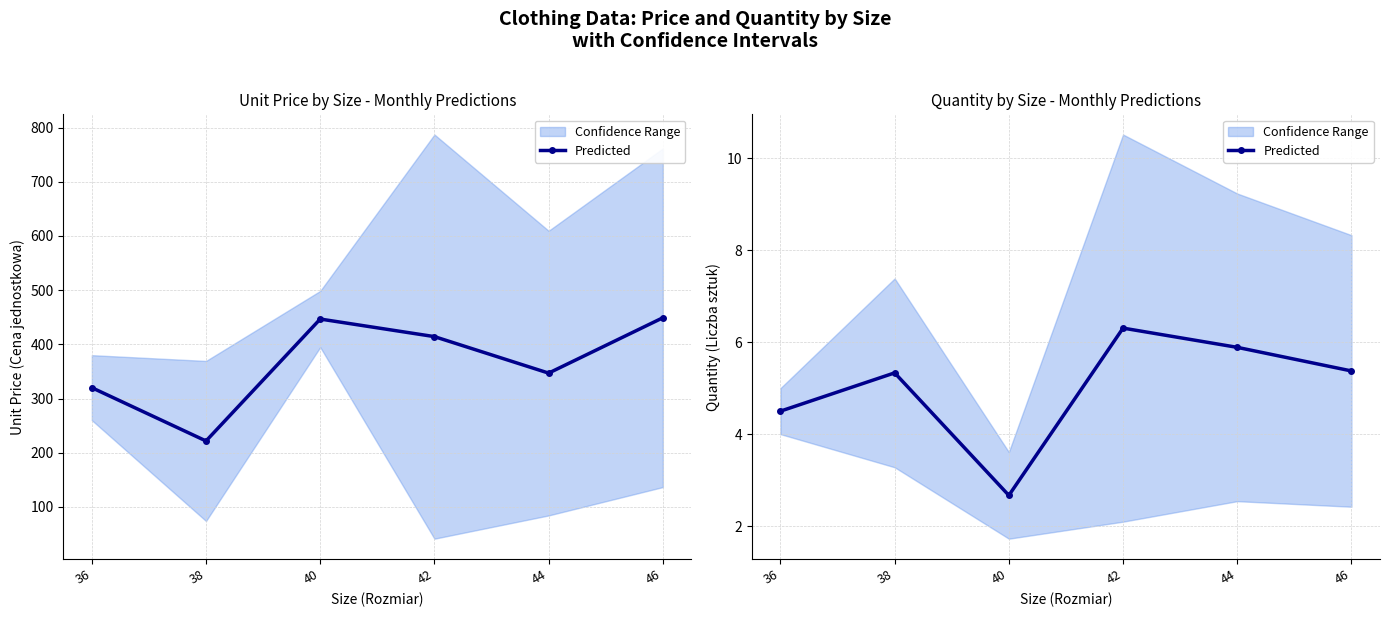

At which category does the data reach its first local peak?

38